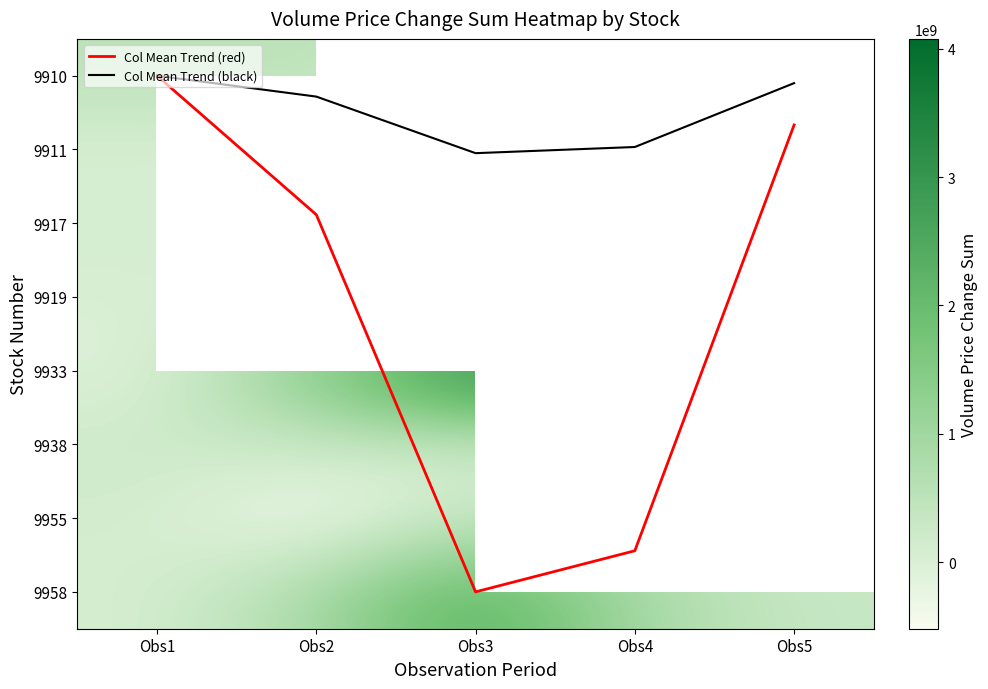

What is the spread (max minus min) of values at Obs4?

4098954029.0